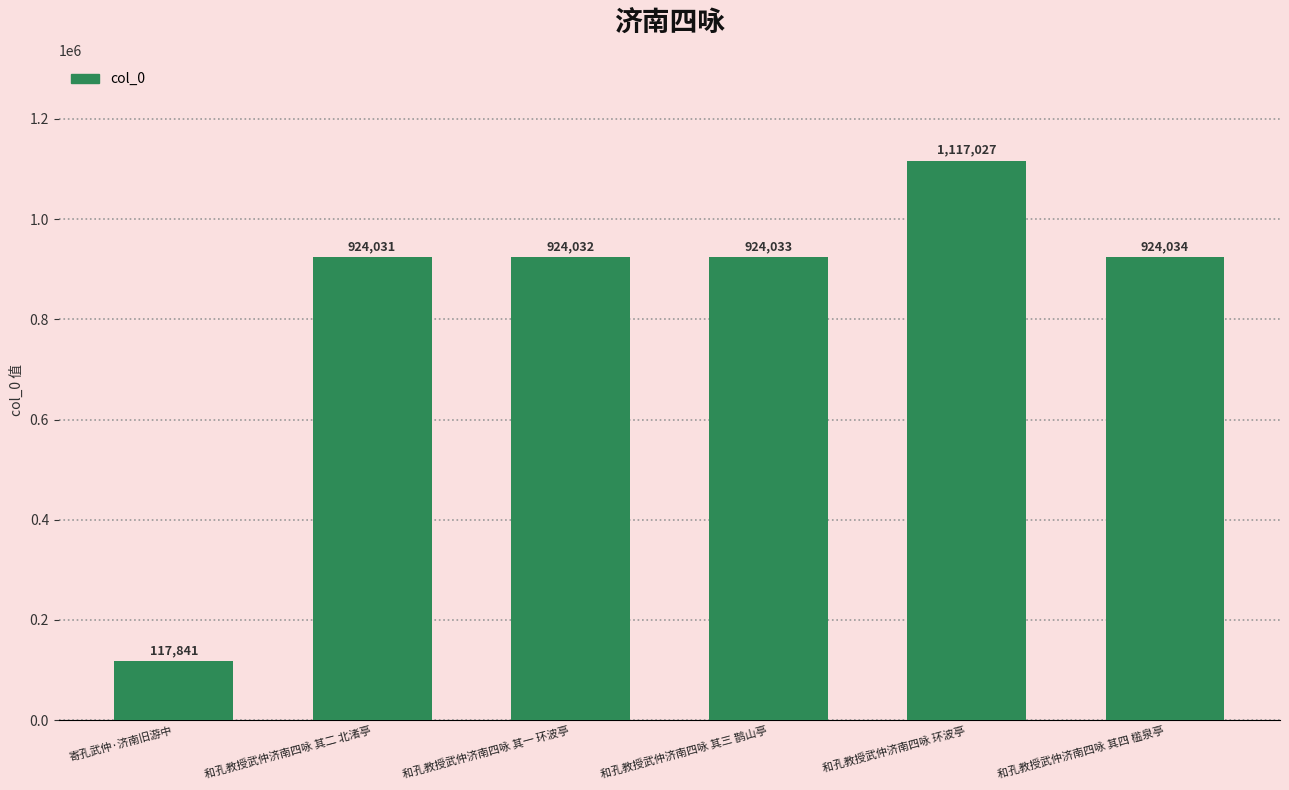

What is the difference between the maximum and minimum values?

999186